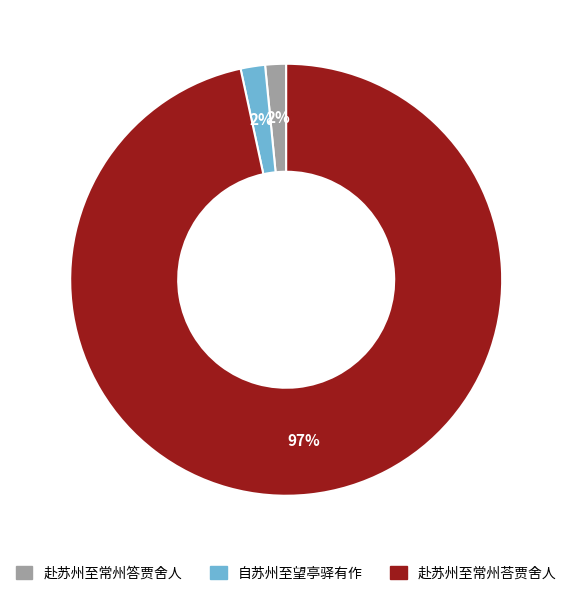

Which slice is the largest?

赴苏州至常州荅贾舍人